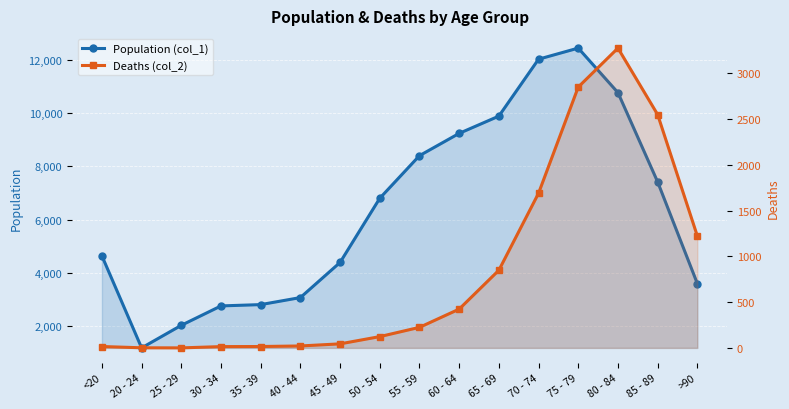

Does the chart display data point markers on the line(s)?

Yes